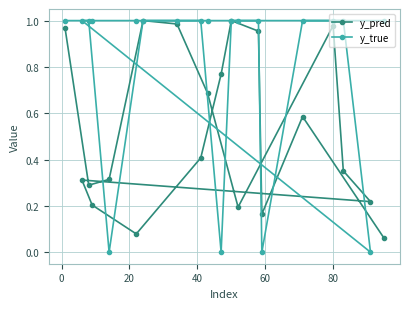

Which series has the largest total across all categories?

y_true